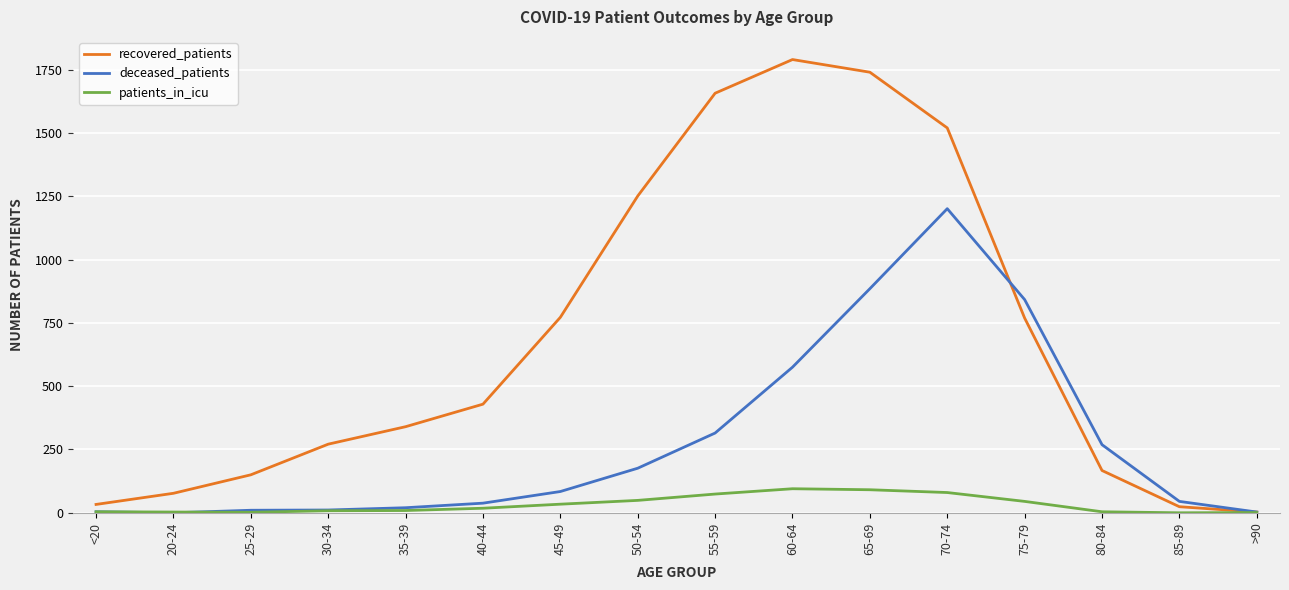

Where is deceased_patients nearest to the value 600?

60-64